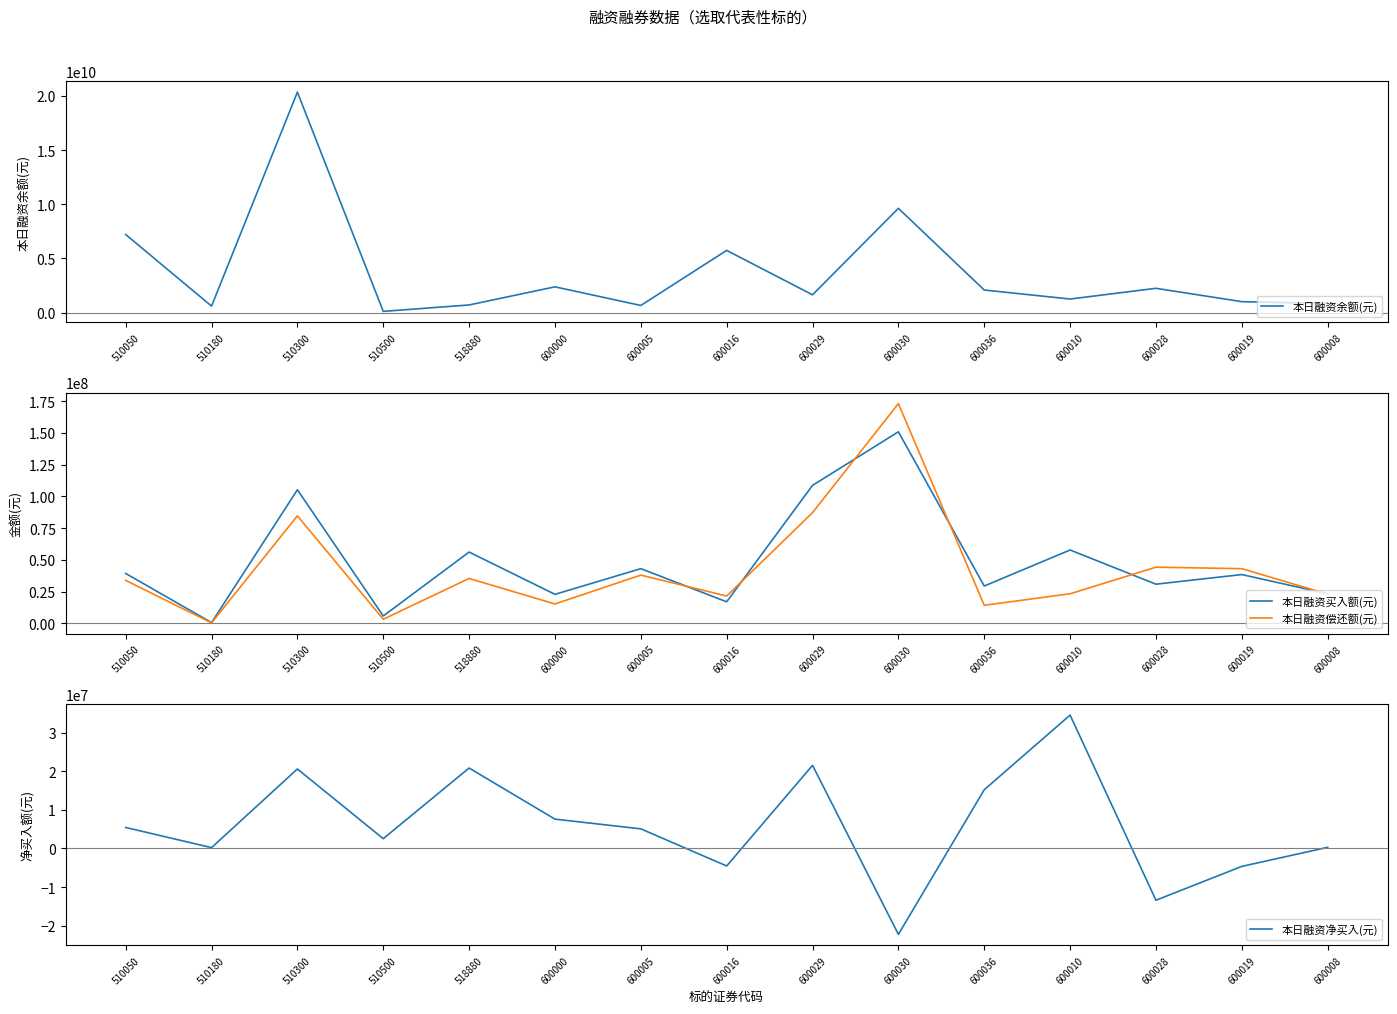

What is the total value across all series at 600016?

5777394012